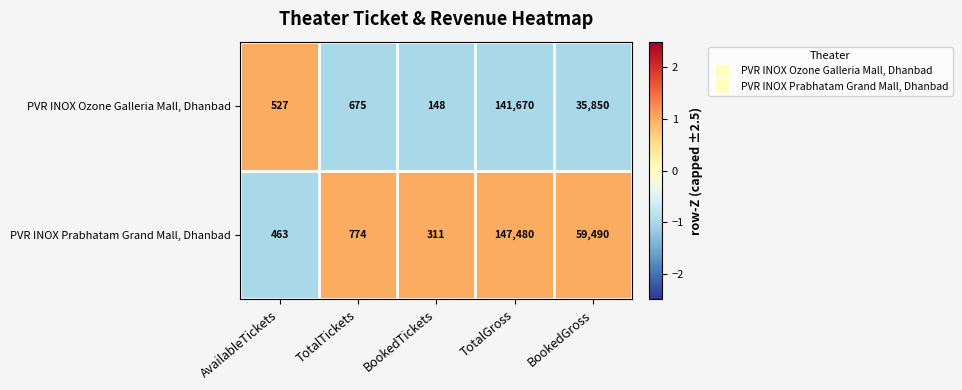

At which category is the sum across all series the highest?

TotalGross